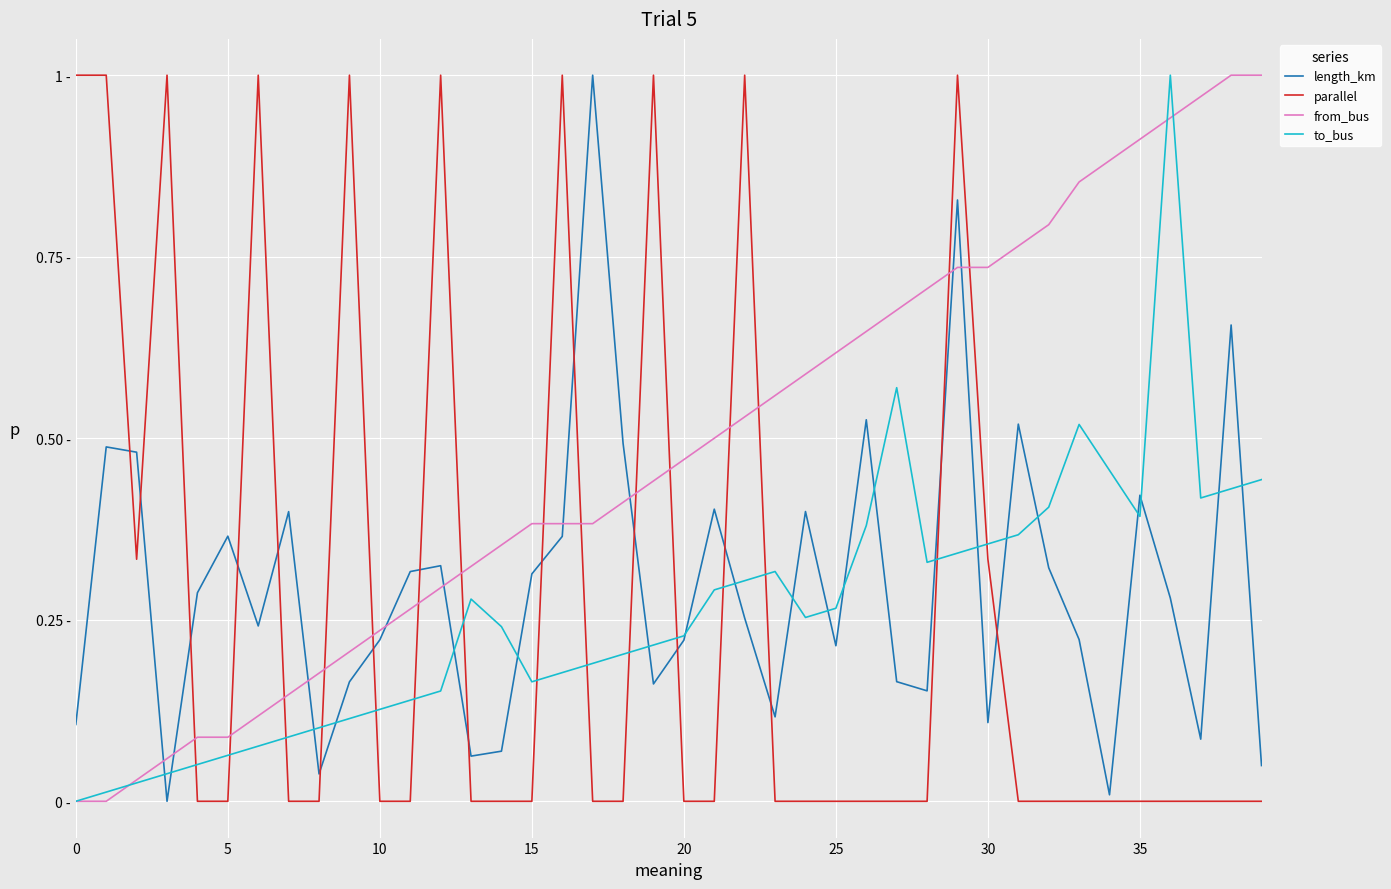

What are all the series names shown in the legend?

length_km, parallel, from_bus, to_bus